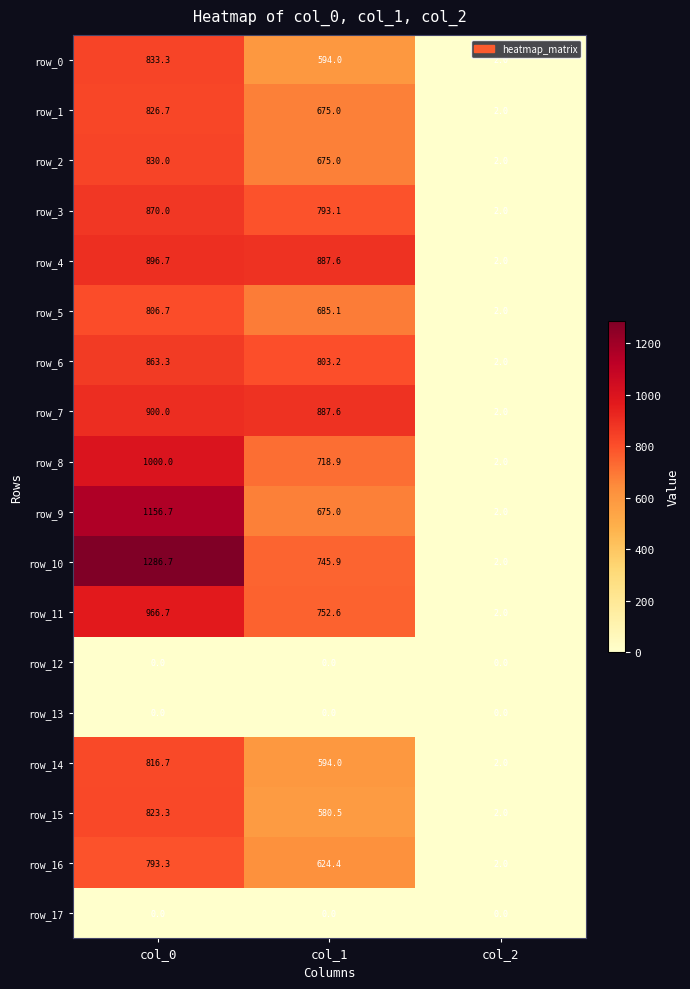

At how many categories does at least one series exceed 763?

2